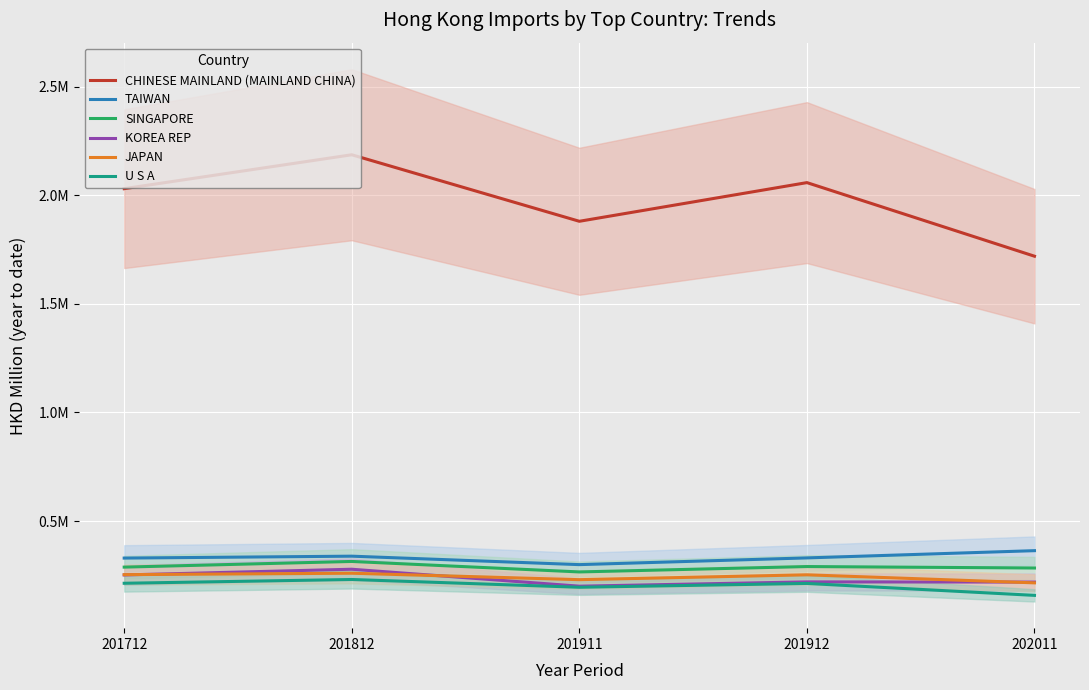

How many lines are shown in the chart?

6